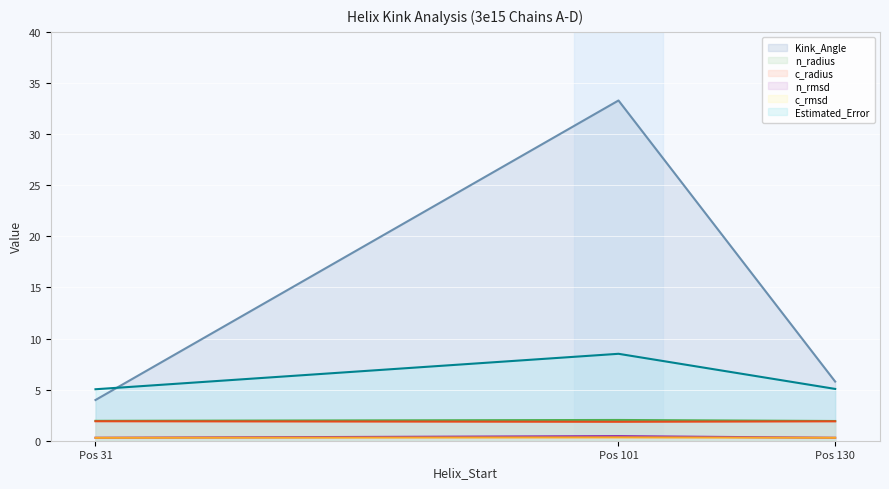

True or false: c_radius and n_rmsd intersect in this chart.

False